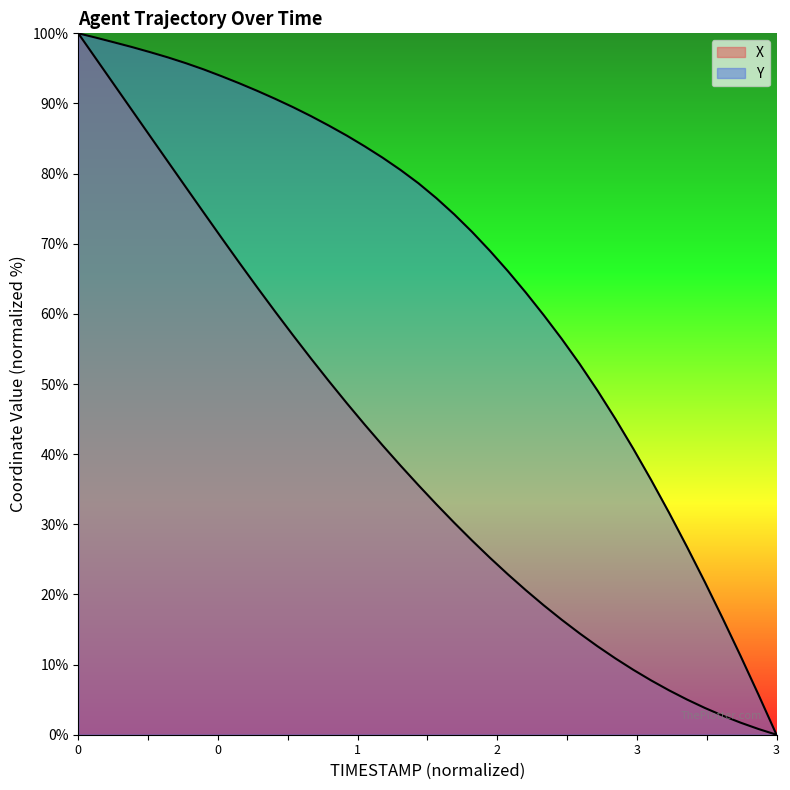

Is it true that X equals 35.6 at 71.9?

True